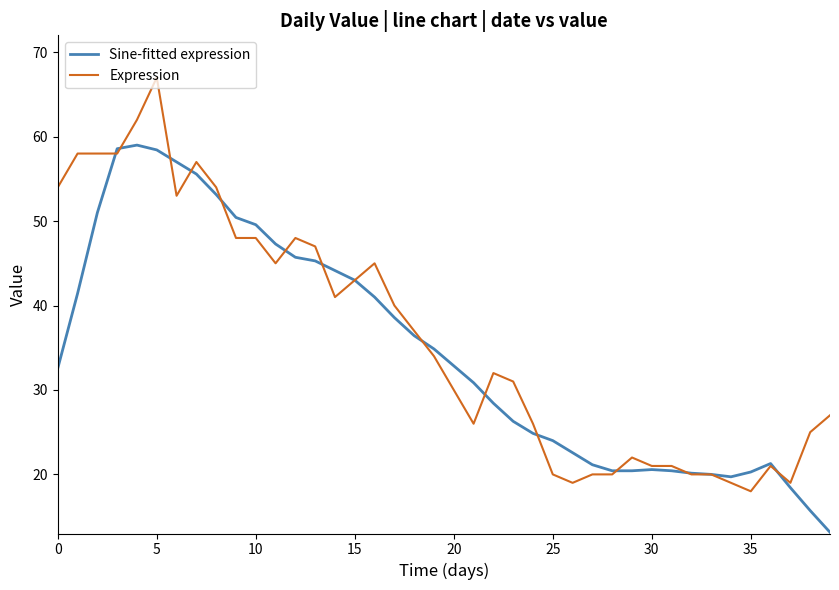

Is this an area chart (filled region under the line)?

No